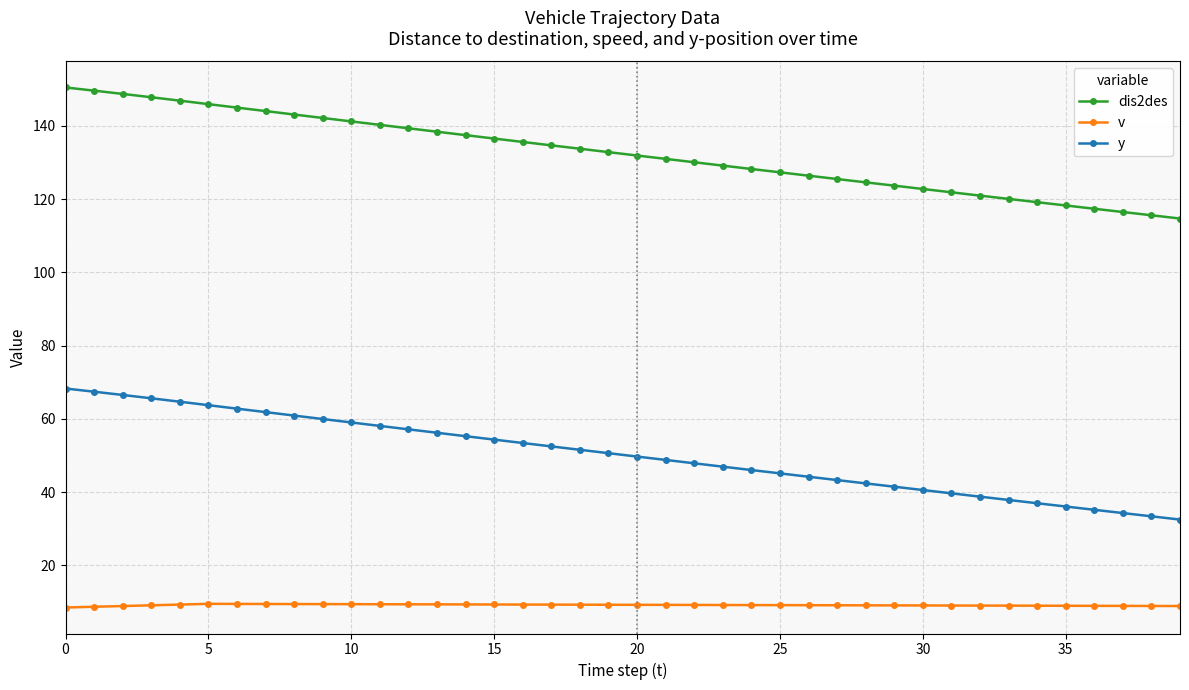

What are all the series names shown in the legend?

dis2des, v, y